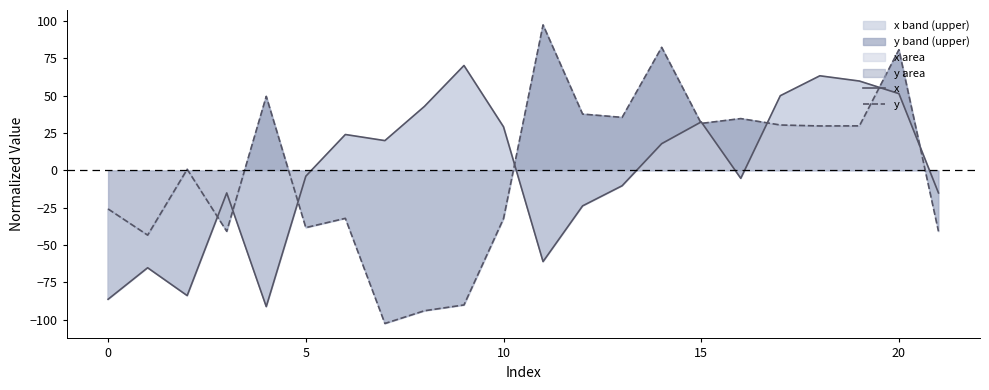

True or false: y has a value of -32.3 at 10.

True